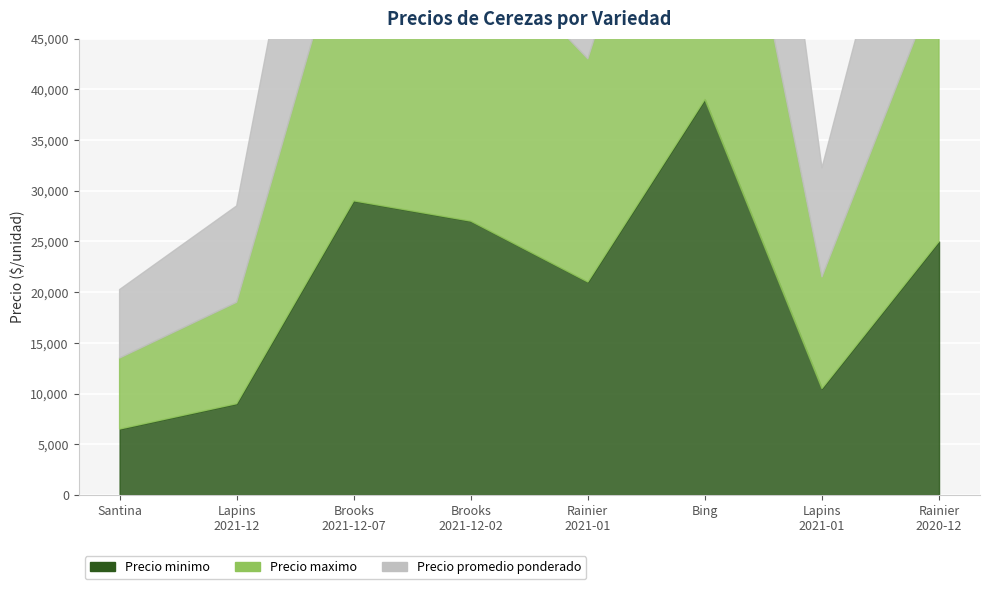

List the series in order of their overall mean, lowest first.

Precio minimo, Precio promedio ponderado, Precio maximo